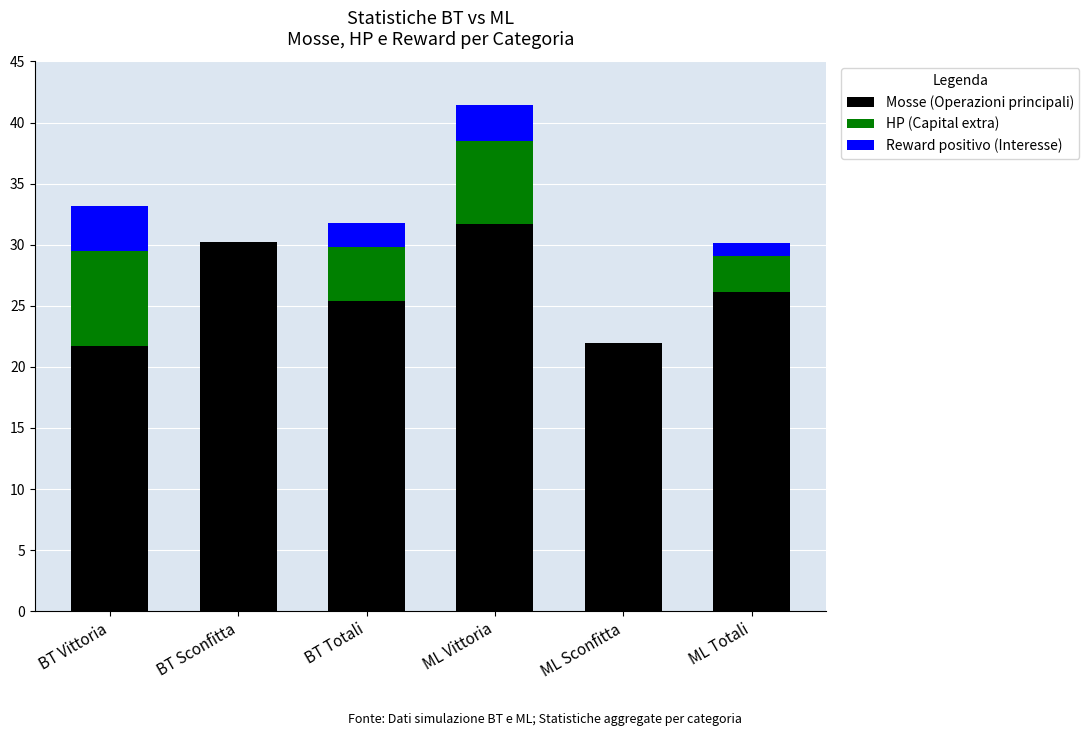

How many categories are shown in the chart?

6